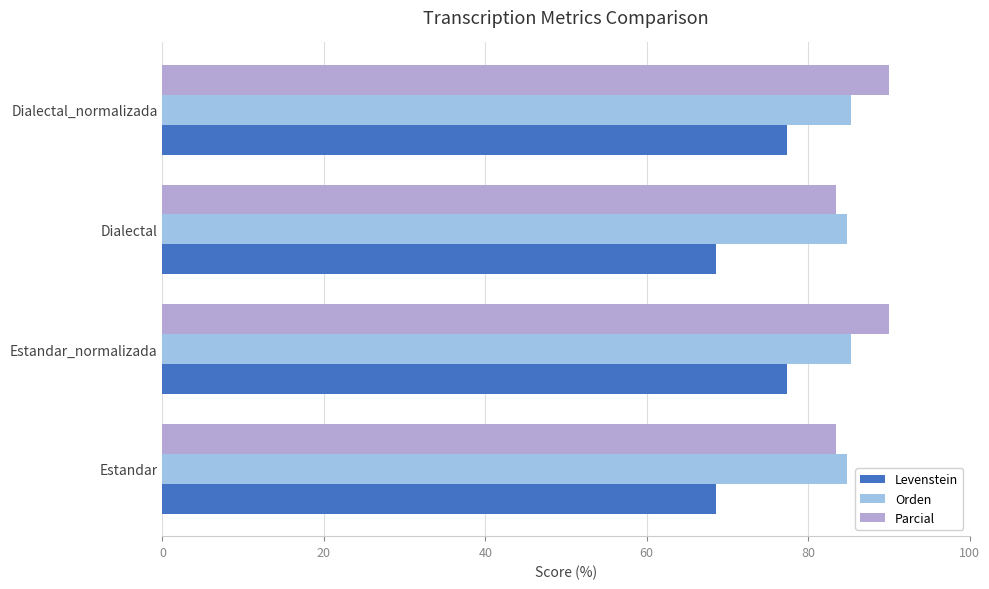

At how many categories does at least one series exceed 76?

4